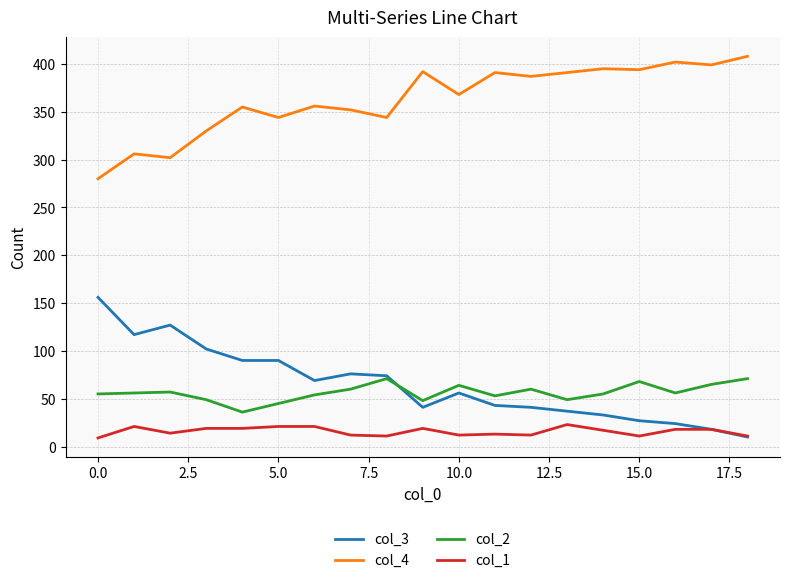

How many distinct data groups are displayed?

4